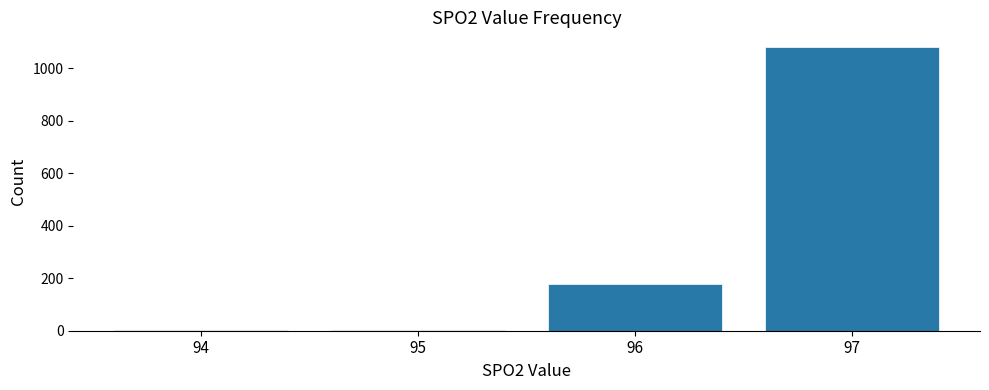

The chart shows a value of 4 at 95. True or false?

True